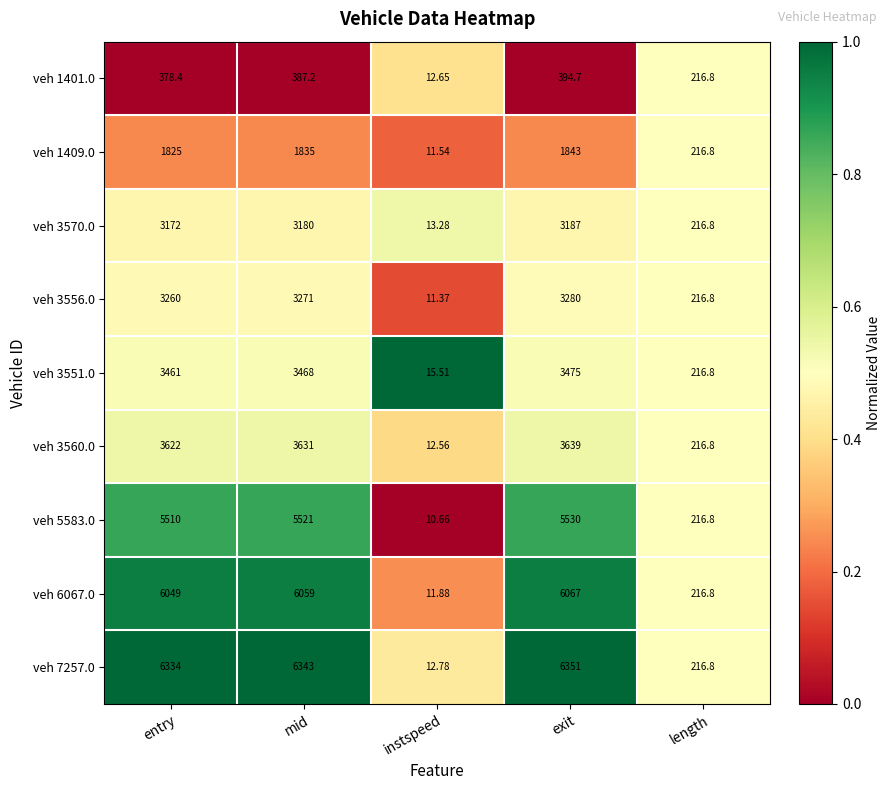

Where is veh 5583.0 nearest to the value 2770?

length